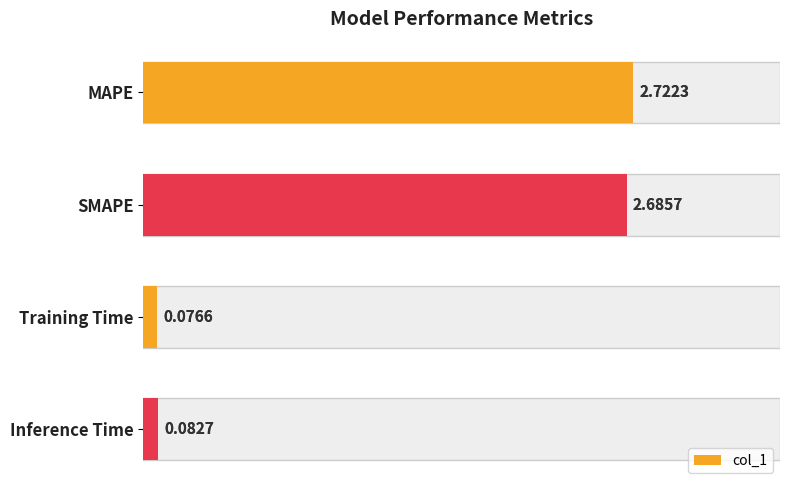

What is the change in value from MAPE to Training Time?

-2.6